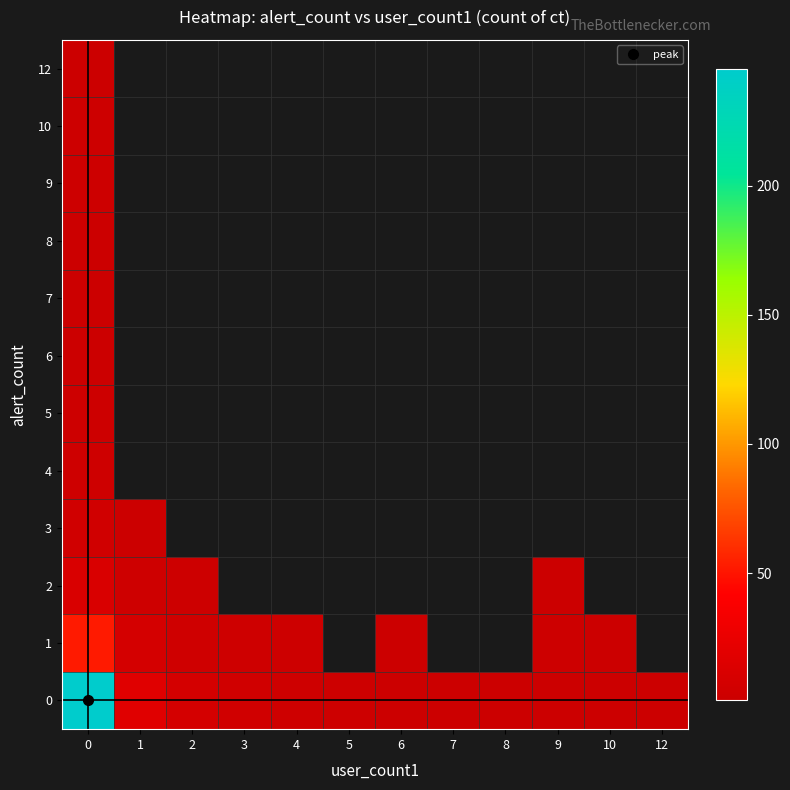

How many series are shown in this chart?

12